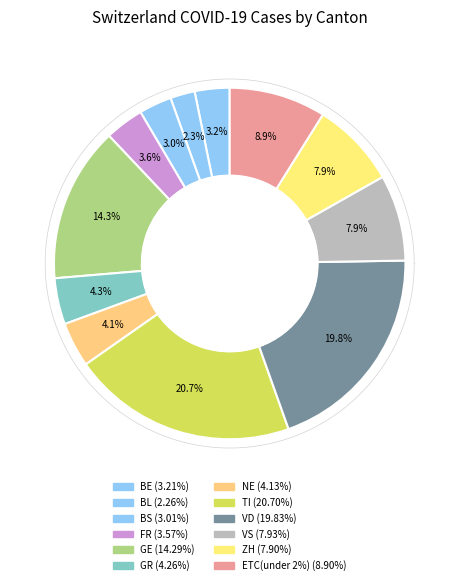

True or false: SZ accounts for 11% of the total.

False